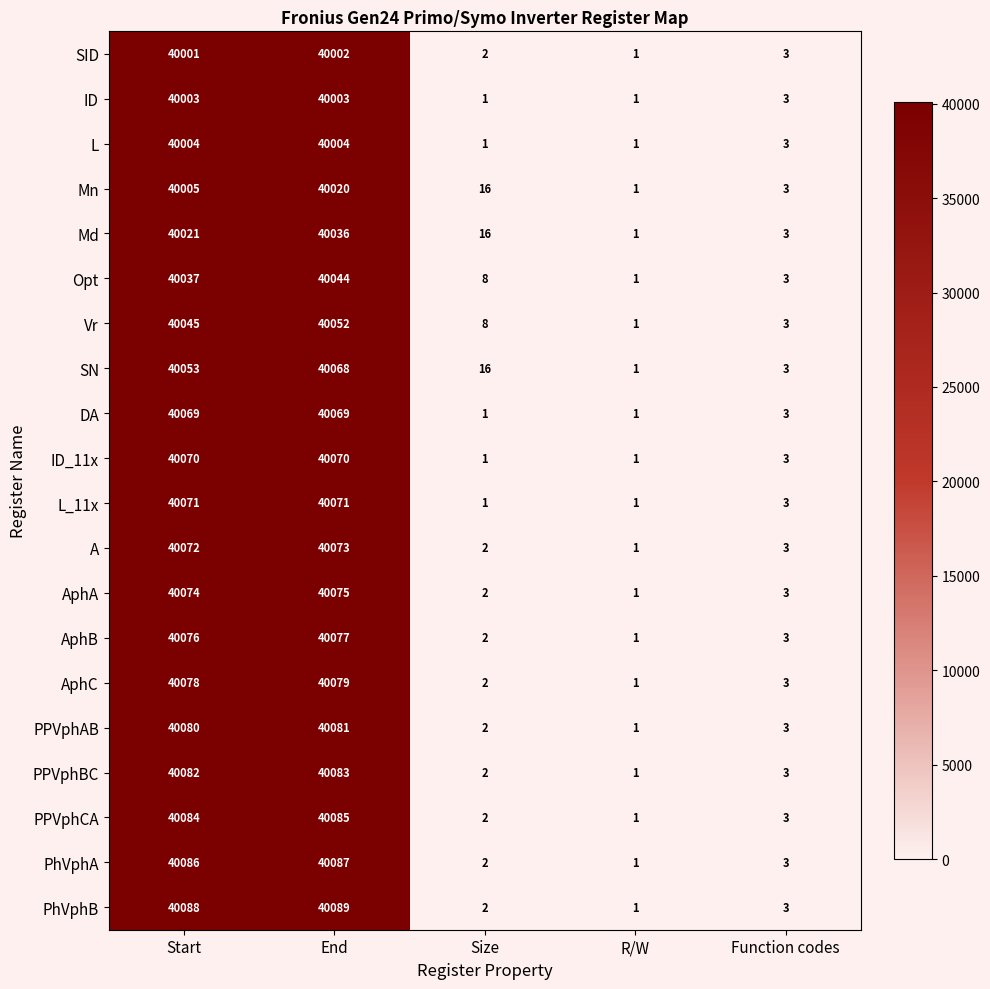

At which label does Vr first exceed 8?

Start